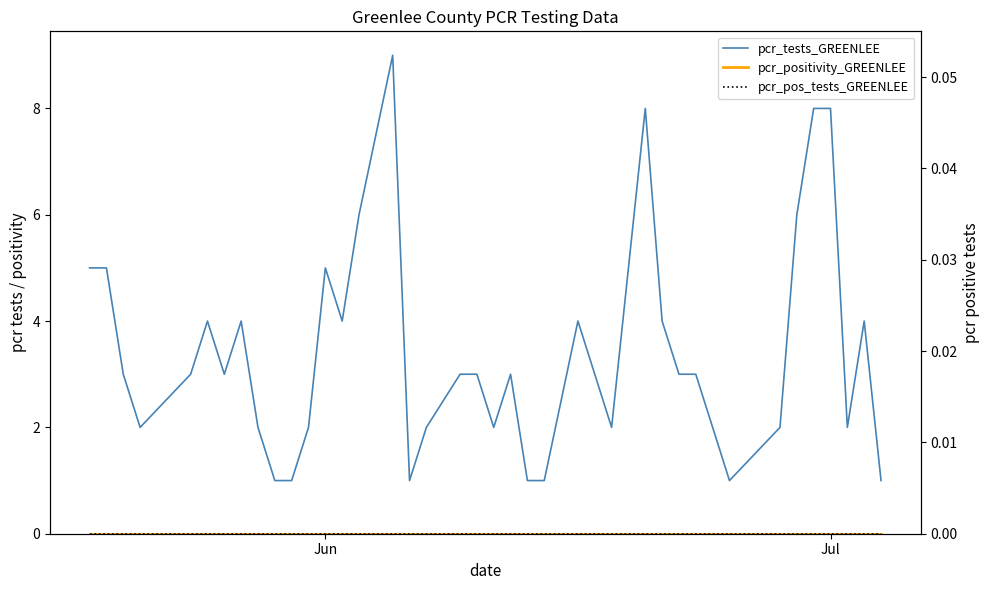

What is the greatest value displayed?

9